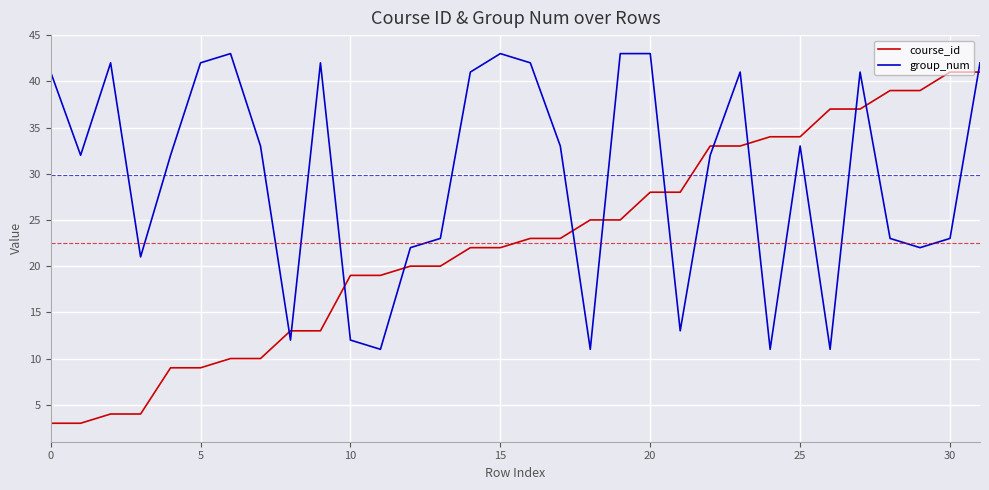

What is the maximum value shown in the chart?

43